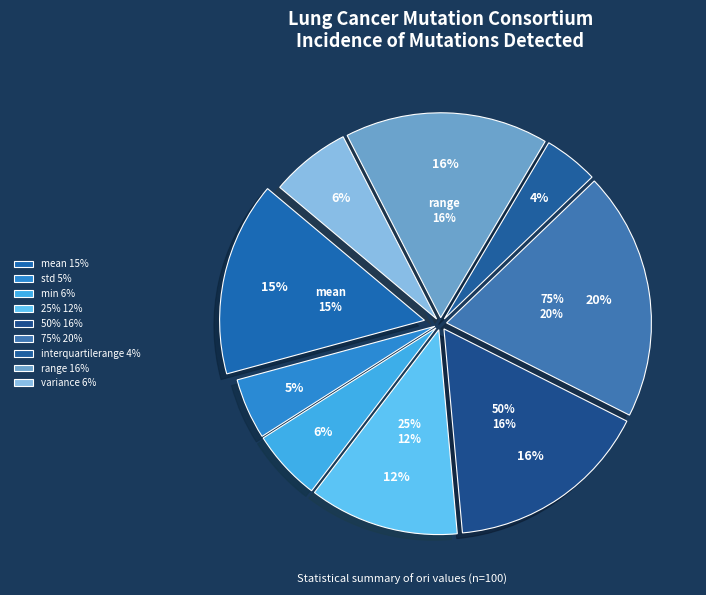

Does std represent more than half of the total?

No